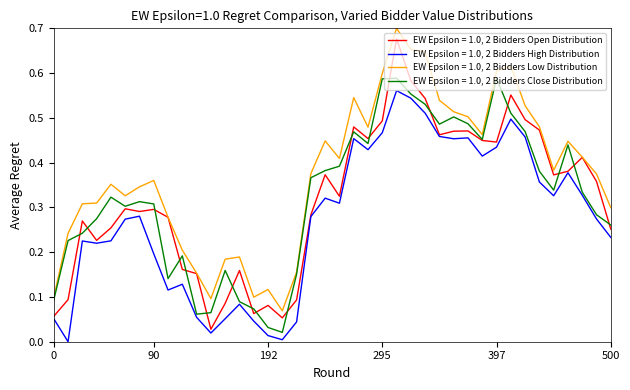

True or false: EW Epsilon = 1.0, 2 Bidders High Distribution and EW Epsilon = 1.0, 2 Bidders Low Distribution intersect in this chart.

False